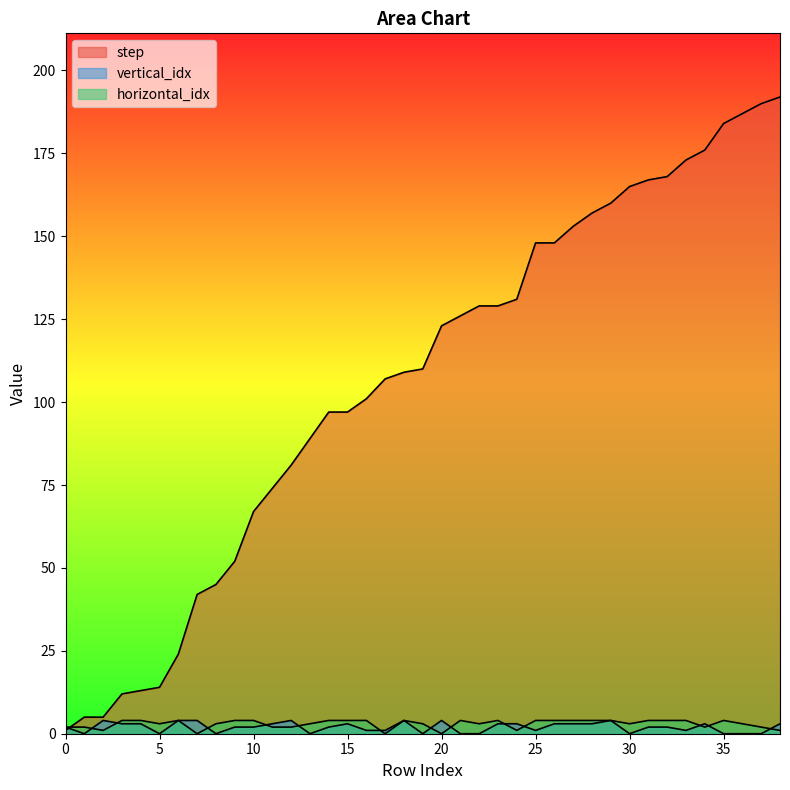

Which series changed the most between 8 and 32?

step